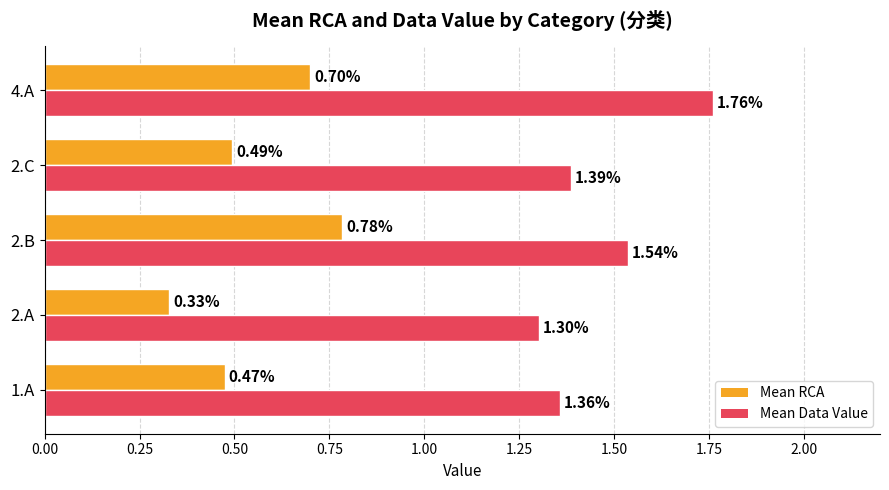

List the labels in order of Mean RCA value, largest first.

2.B, 4.A, 2.C, 1.A, 2.A